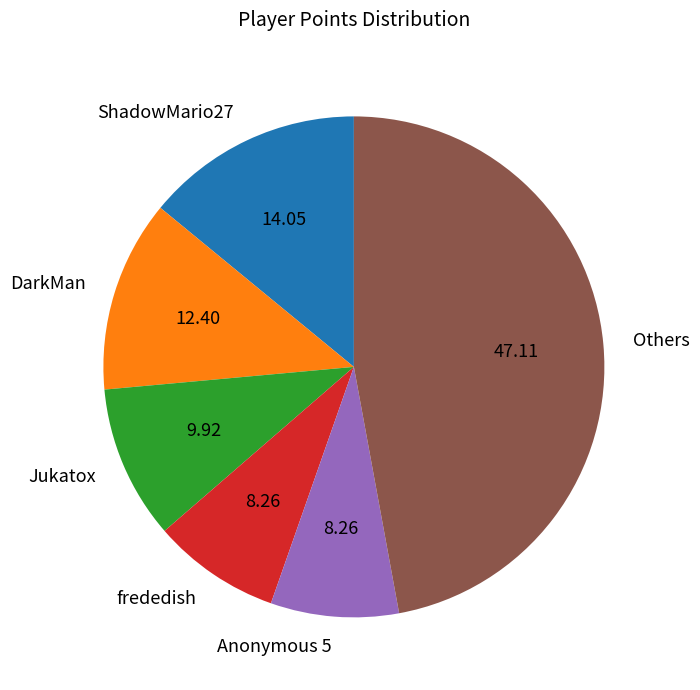

Is frededish the majority of the pie?

No